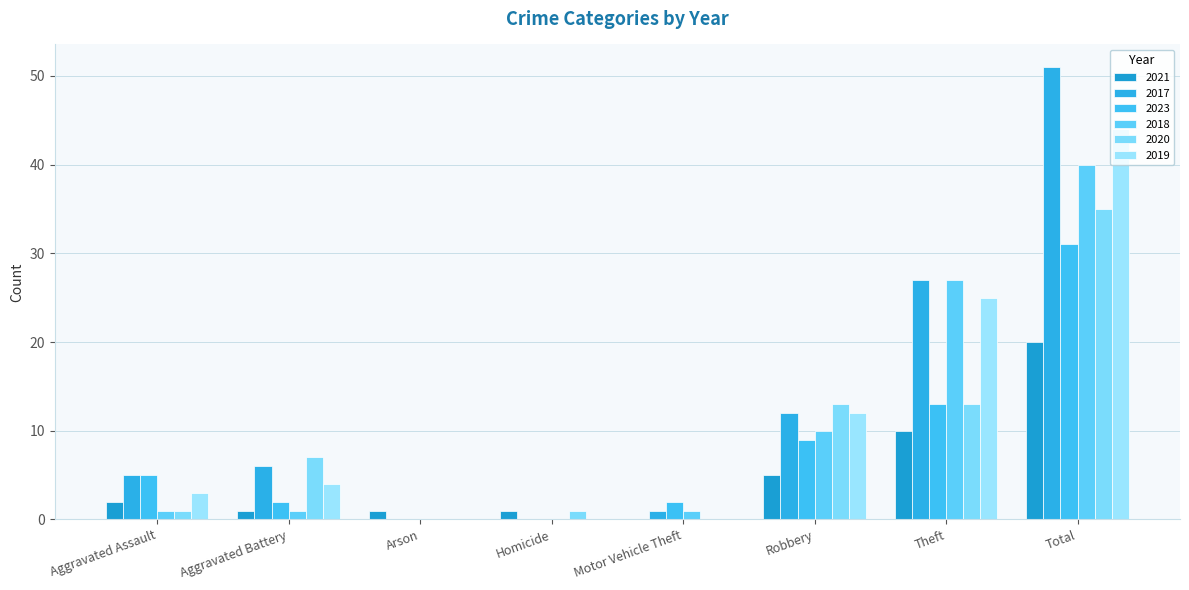

Which series changed the most between Robbery and Theft?

2018